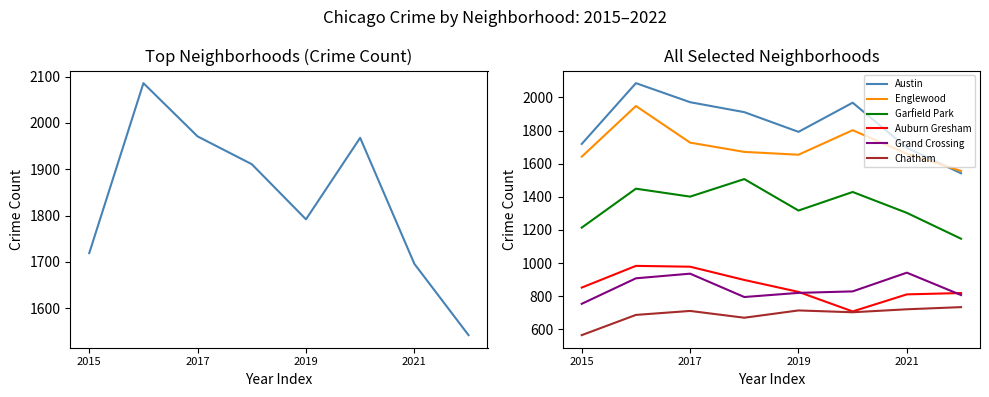

Reading left to right, list all the values displayed in this chart.

Austin: 1719	2086	1971	1911	1792	1968	1696	1542
Englewood: 1642	1948	1727	1671	1654	1802	1660	1556
Garfield Park: 1214	1449	1401	1507	1317	1429	1303	1147
Auburn Gresham: 852	983	978	898	826	708	811	819
Grand Crossing: 754	908	936	795	820	829	942	807
Chatham: 565	687	711	670	714	703	721	734